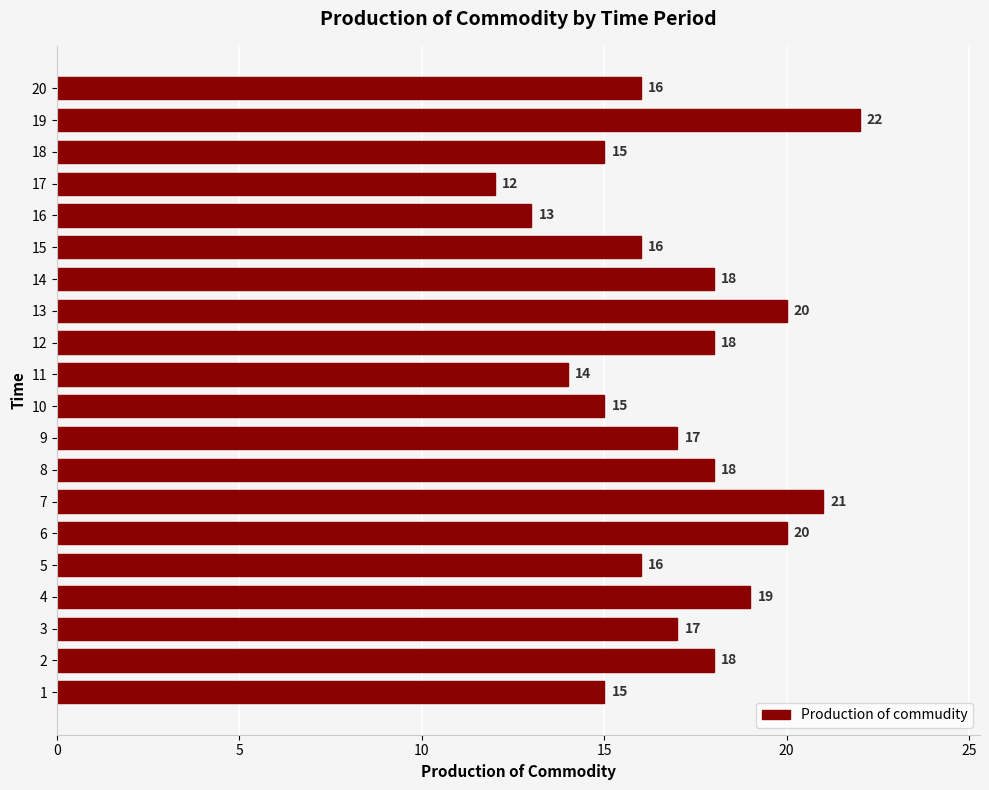

What value does the data have at 5, to the nearest 10?

20